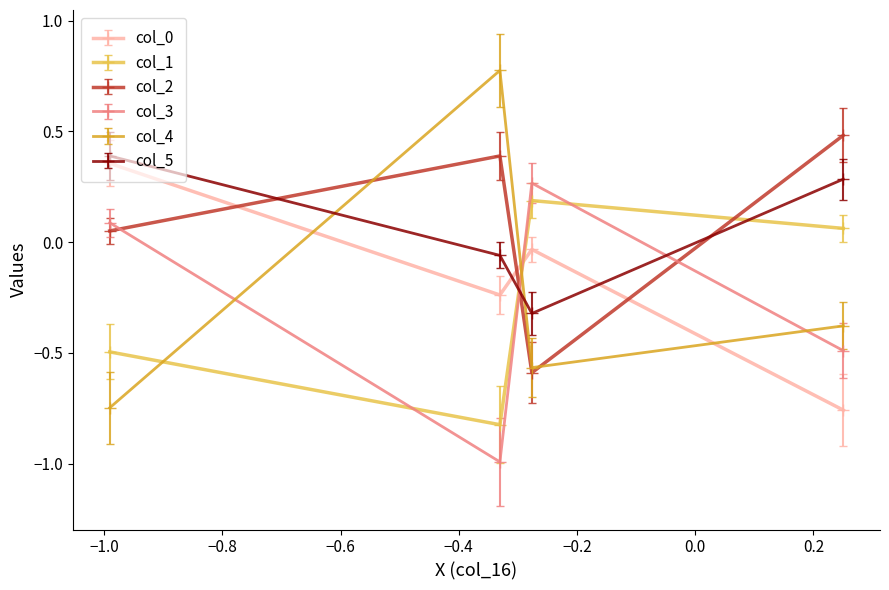

At how many categories does at least one series exceed 0?

4